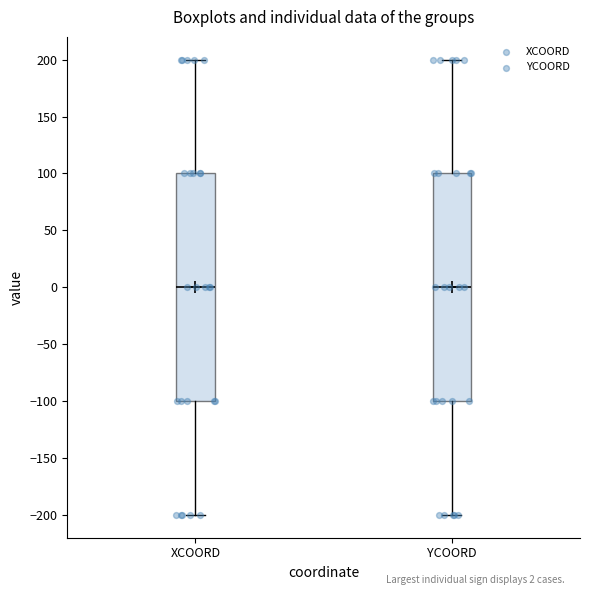

Reading left to right, transcribe this box plot: for each box, give where its median line is, the range the box spans, and where its two whiskers end, as read against the y-axis. The values are not printed on the chart, so give them approximately, as read against the axis.

XCOORD: median 0, box -100 to 100, whiskers -200 to 200
YCOORD: median 0, box -100 to 100, whiskers -200 to 200